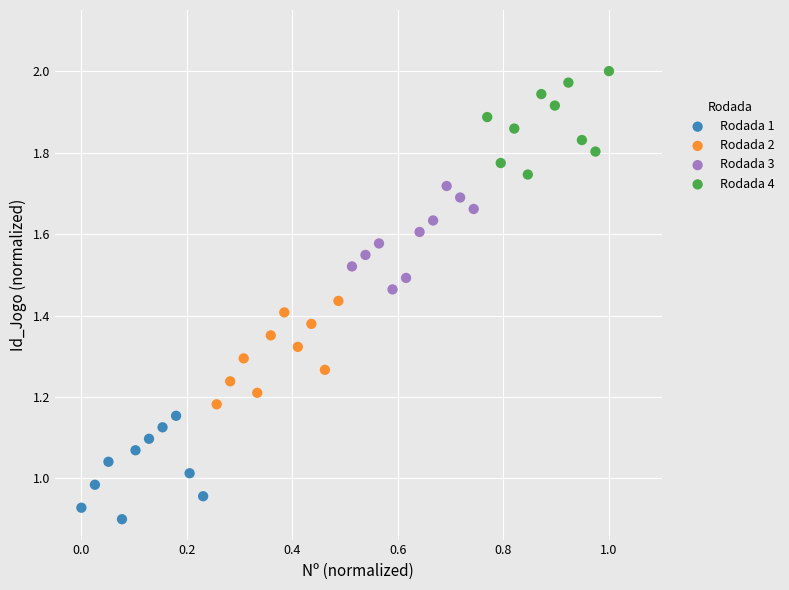

Which series contains the highest Y value?

Rodada 4